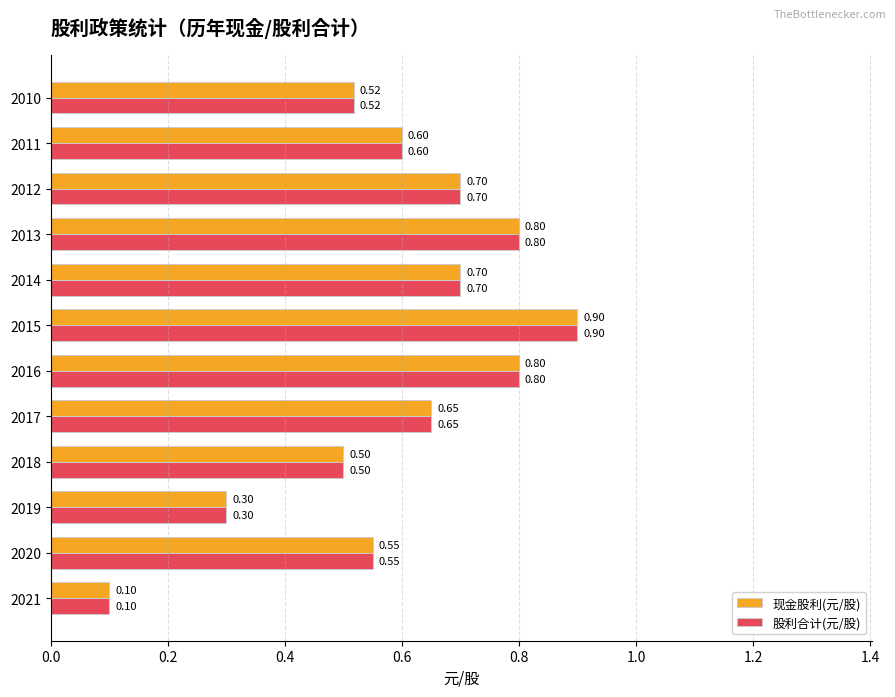

What is the total value across all series at 2014?

1.4